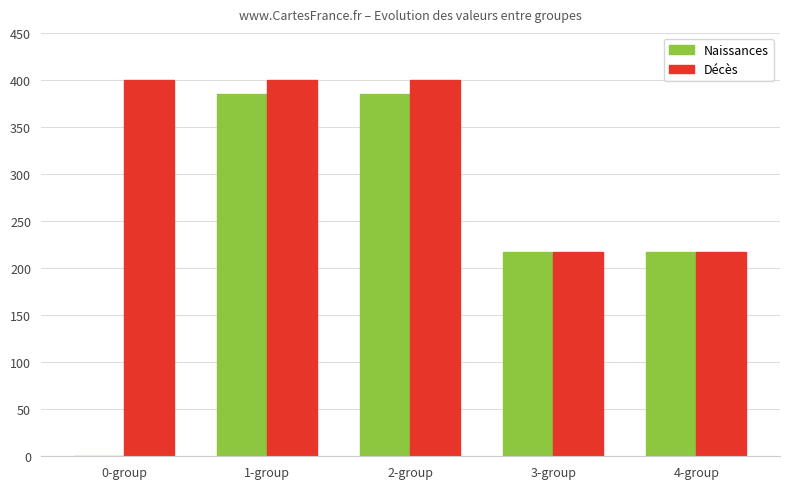

Which series changed the most between 1-group and 4-group?

Décès